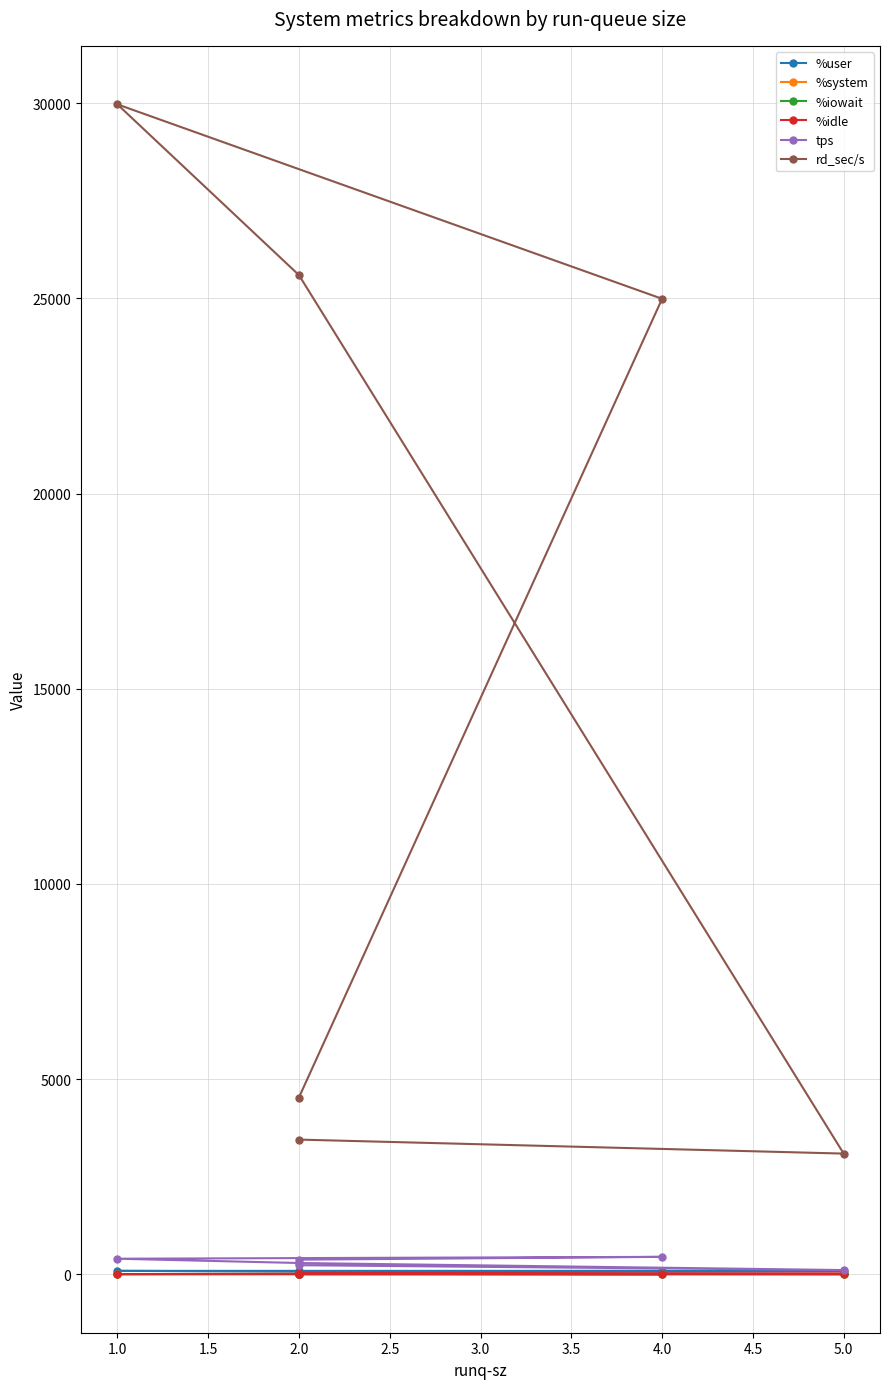

How many values in the tps series are below 373?

3